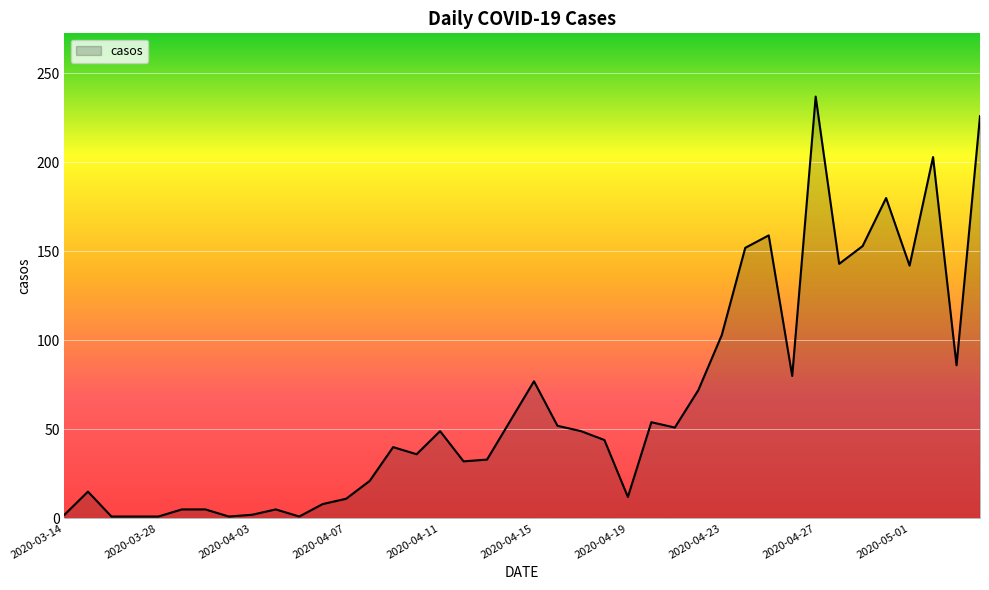

How many lines are shown in the chart?

1